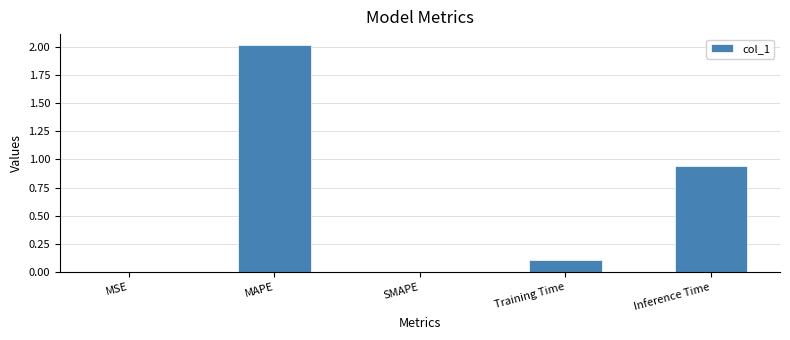

What is the sum of the values at MSE and MAPE?

2.0